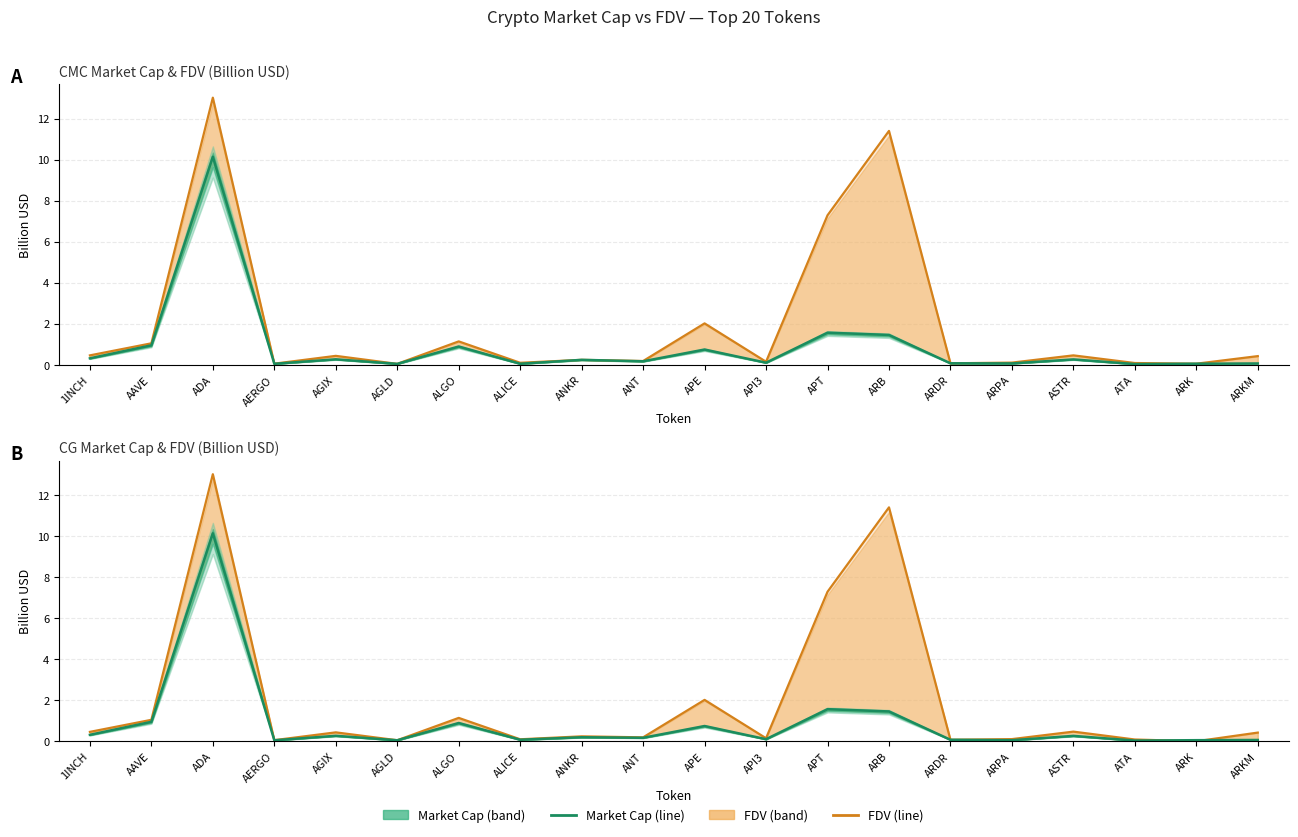

How many series are shown in this chart?

4